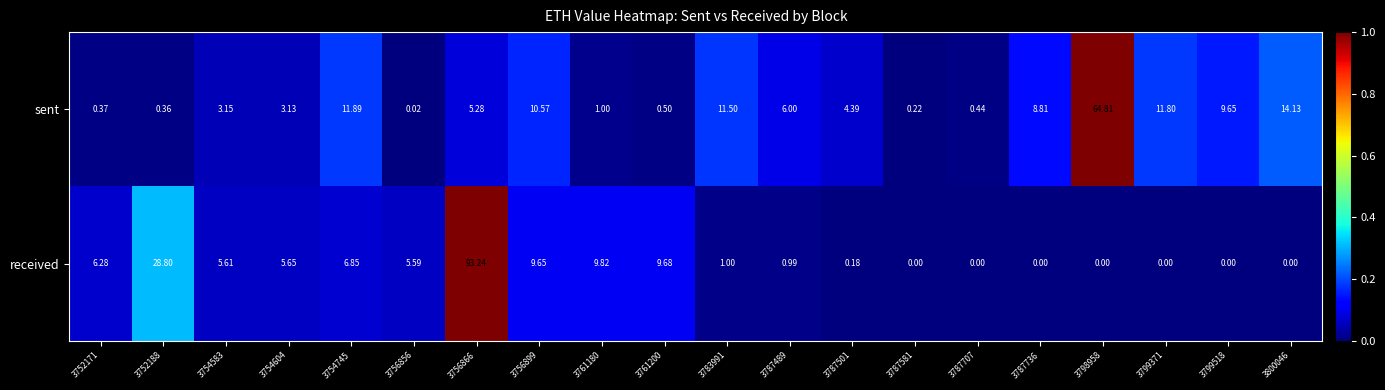

Which series has the largest range (max minus min)?

received